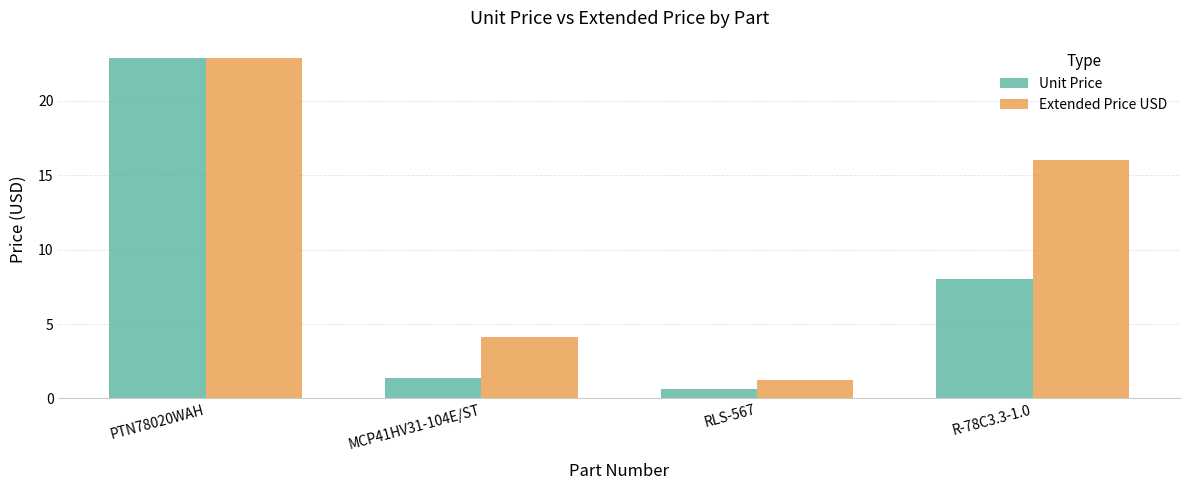

What is the smallest value displayed?

0.6